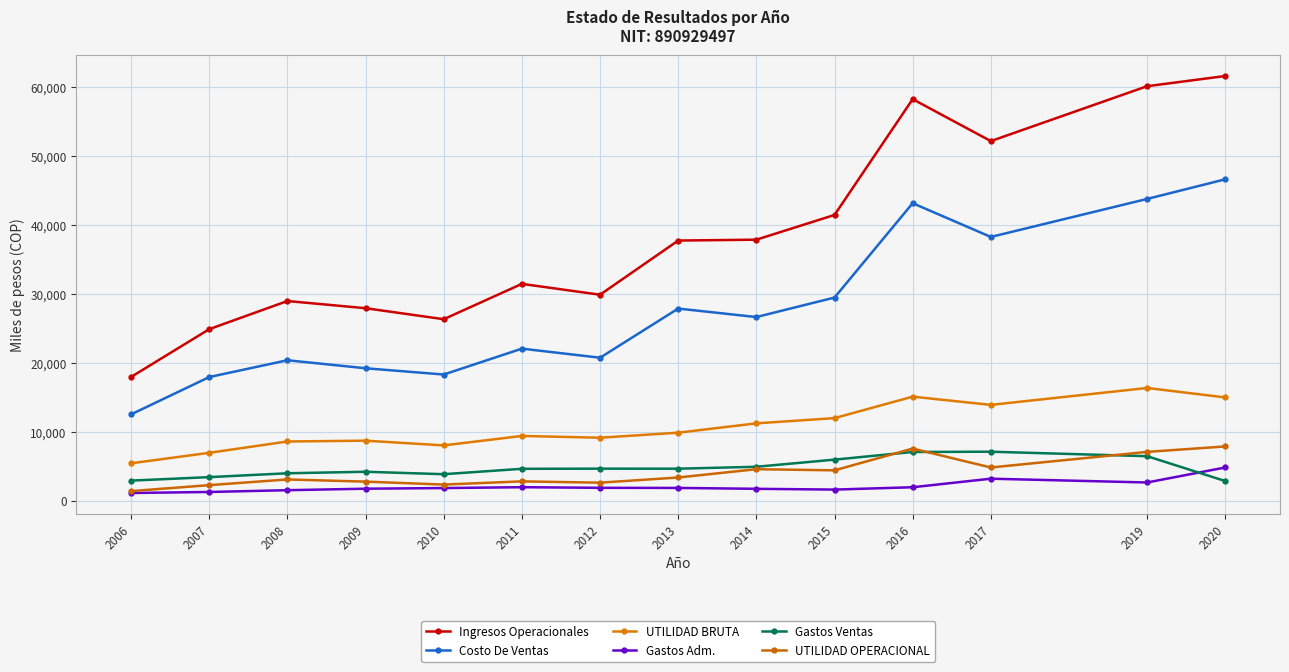

Reading left to right, transcribe all the data shown in this chart.

Ingresos Operacionales: 2006=17967.5	2007=24903.9	2008=28985.8	2009=27940.7	2010=26346.9	2011=31475.9	2012=29899.7	2013=37764.3	2014=37889.0	2015=41479.8	2016=58289.8	2017=52197.8	2019=60167.9	2020=61647.4
Costo De Ventas: 2006=12534.5	2007=17950.2	2008=20388.7	2009=19224.1	2010=18316.4	2011=22074.4	2012=20756.0	2013=27889.6	2014=26659.5	2015=29490.4	2016=43185.3	2017=38287.6	2019=43803.5	2020=46655.6
UTILIDAD BRUTA: 2006=5432.9	2007=6953.7	2008=8597.1	2009=8716.6	2010=8030.5	2011=9401.5	2012=9143.7	2013=9874.7	2014=11229.5	2015=11989.4	2016=15104.5	2017=13910.1	2019=16364.4	2020=14991.8
Gastos Adm.: 2006=1121.2	2007=1269.1	2008=1526.7	2009=1743.9	2010=1837.2	2011=1961.8	2012=1871.9	2013=1855.6	2014=1728.1	2015=1616.2	2016=1955.6	2017=3196.1	2019=2646.9	2020=4823.1
Gastos Ventas: 2006=2917.3	2007=3423.6	2008=3984.5	2009=4202.4	2010=3849.9	2011=4632.1	2012=4652.6	2013=4648.5	2014=4927.2	2015=5964.1	2016=7073.8	2017=7112.6	2019=6463.6	2020=2853.3
UTILIDAD OPERACIONAL: 2006=1394.4	2007=2261.0	2008=3085.8	2009=2770.3	2010=2343.3	2011=2807.6	2012=2619.2	2013=3370.6	2014=4574.2	2015=4409.1	2016=7567.1	2017=4822.8	2019=7087.2	2020=7878.9